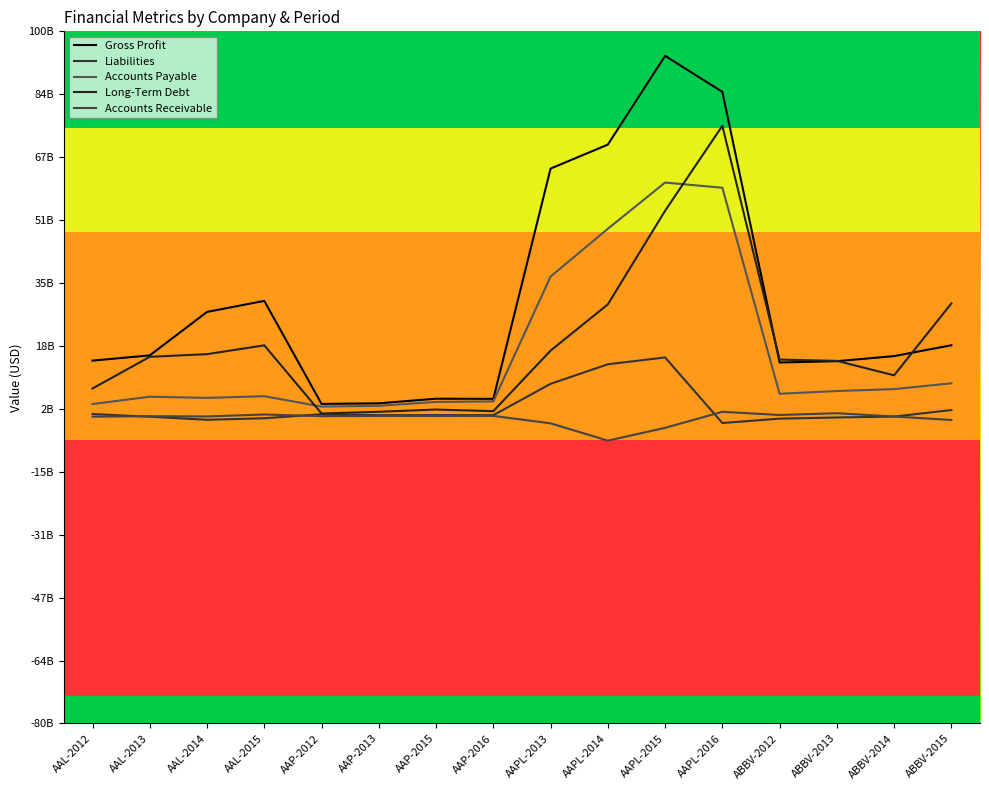

True or false: Liabilities and Accounts Receivable intersect in this chart.

True